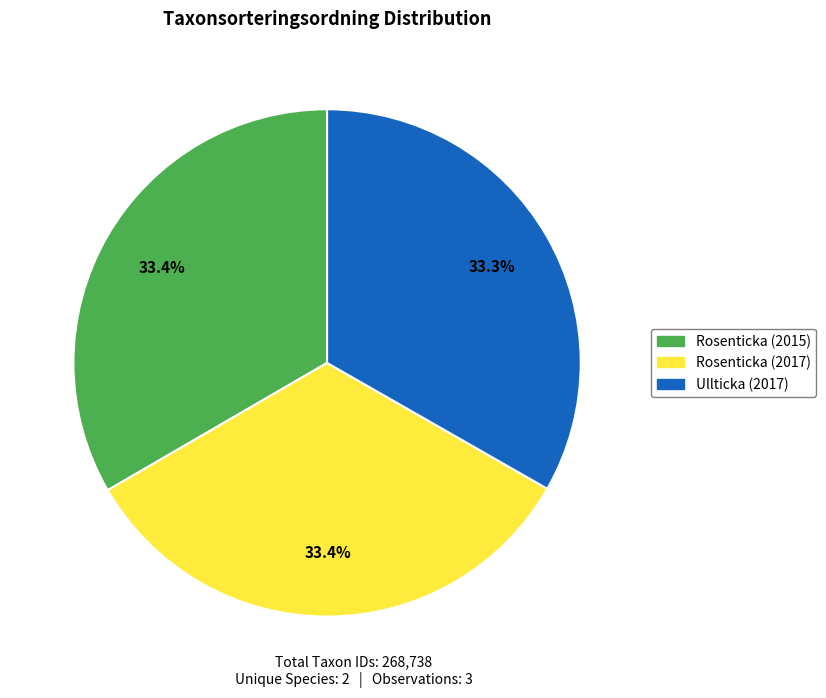

Is there a majority slice in this chart?

No